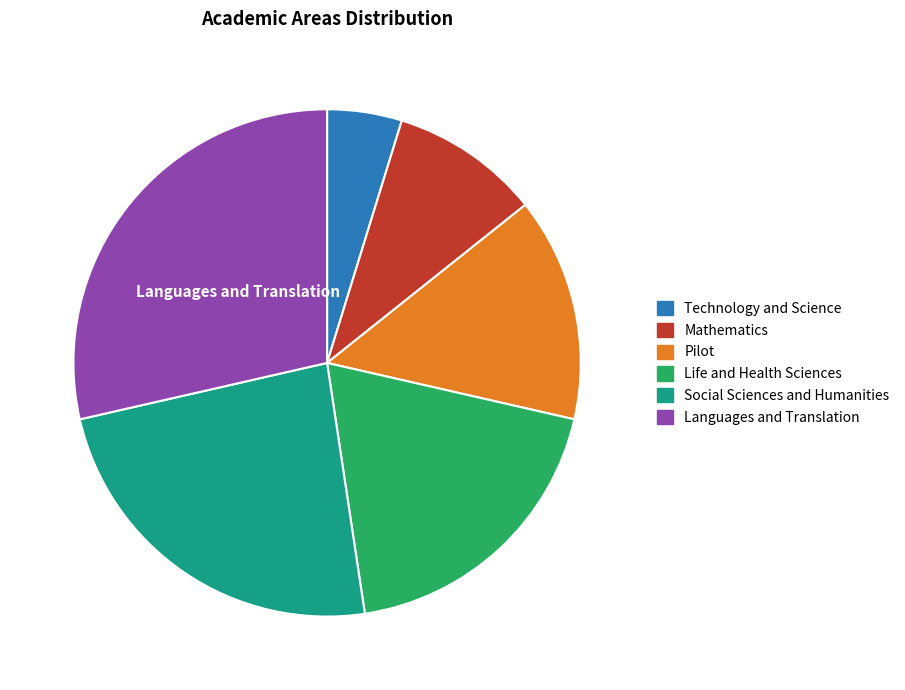

Which has a higher value, Languages and Translation or Life and Health Sciences?

Languages and Translation